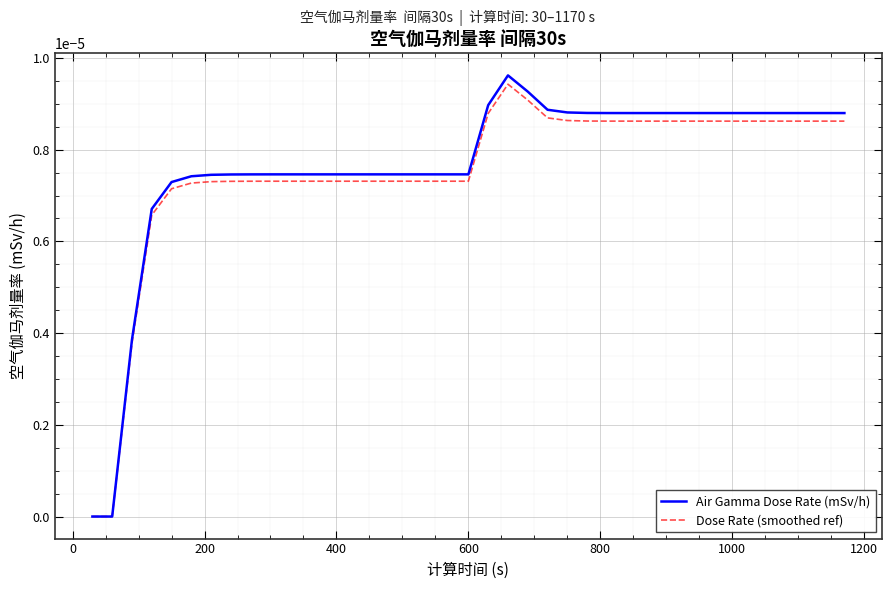

Which series has the widest spread of values?

Air Gamma Dose Rate (mSv/h)